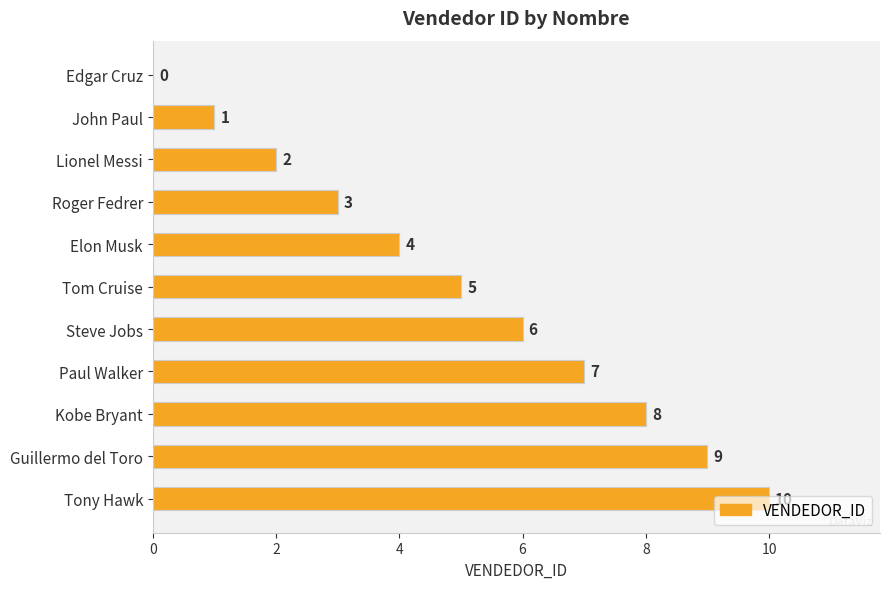

Where is the data nearest to the value 5?

Tom Cruise